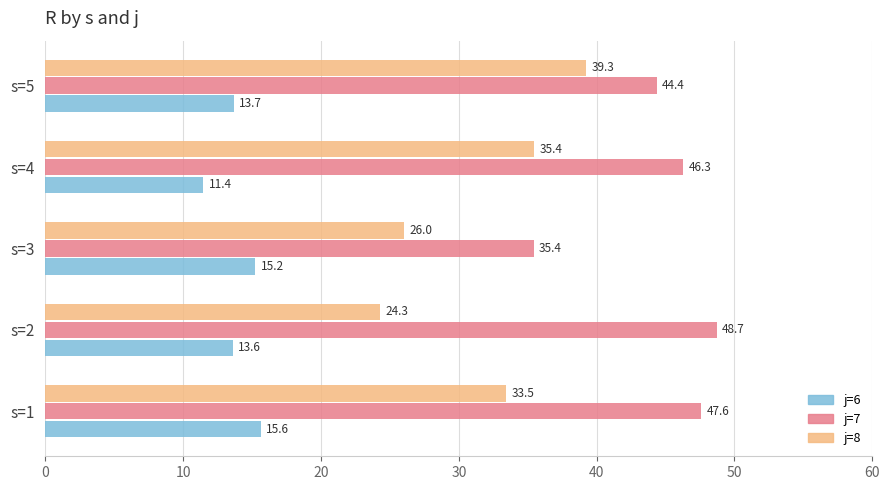

The j=6 series shows 13.7 at s=5. True or false?

True